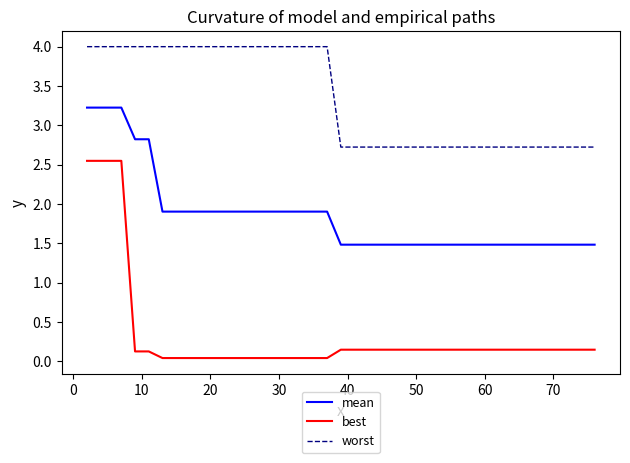

True or false: worst and best cross at least once.

False